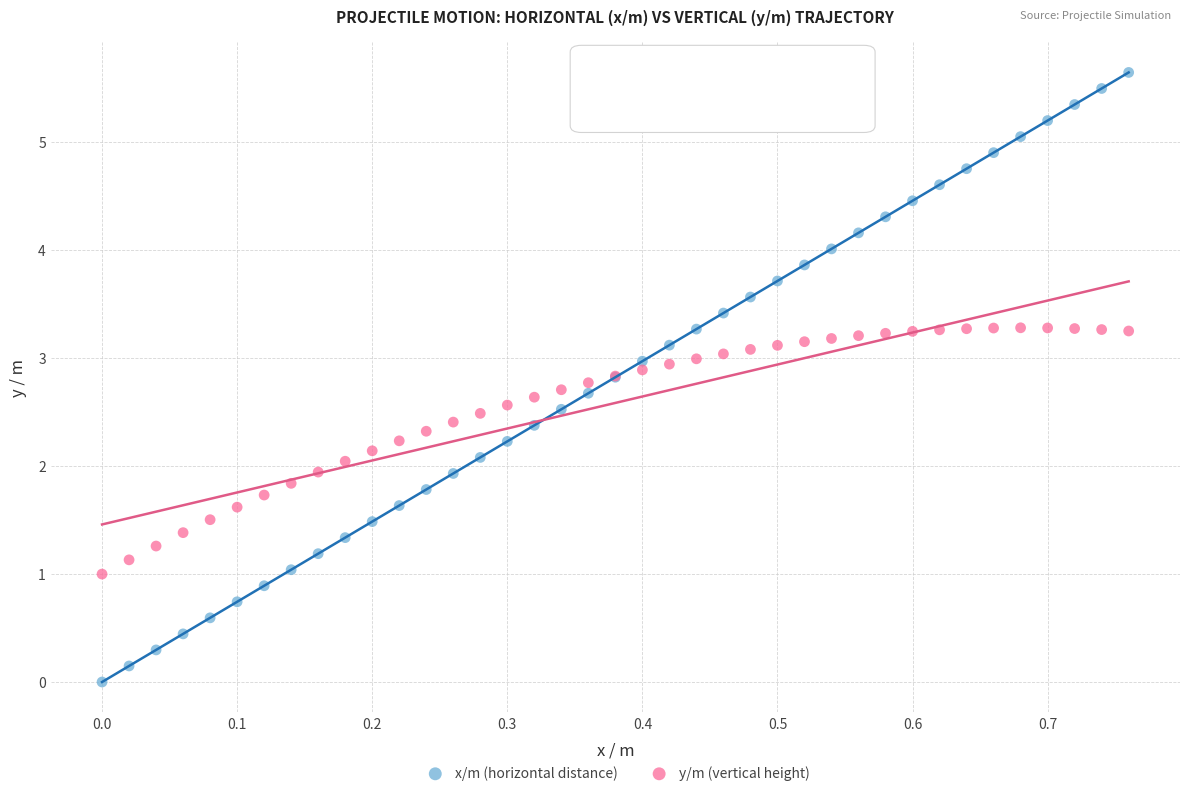

What is the X range (max minus min) for the scatter plot?

0.8